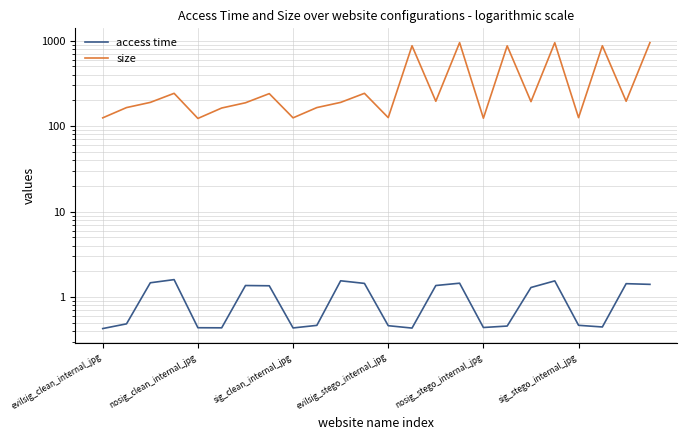

What is the label of the 9th point from the right?

15